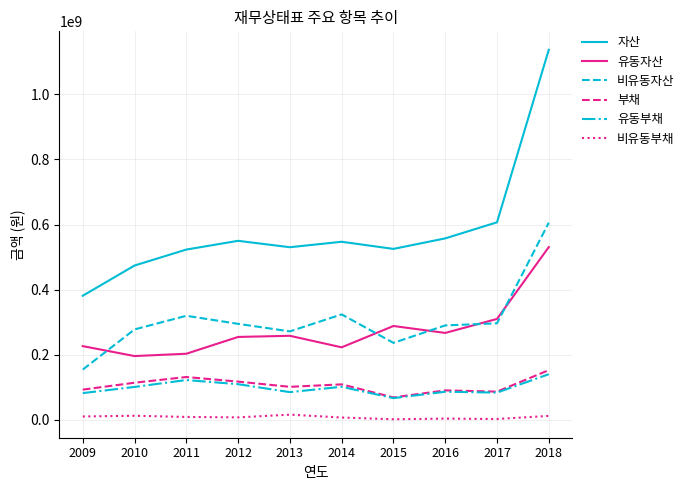

What is the minimum value for 자산?

381512866